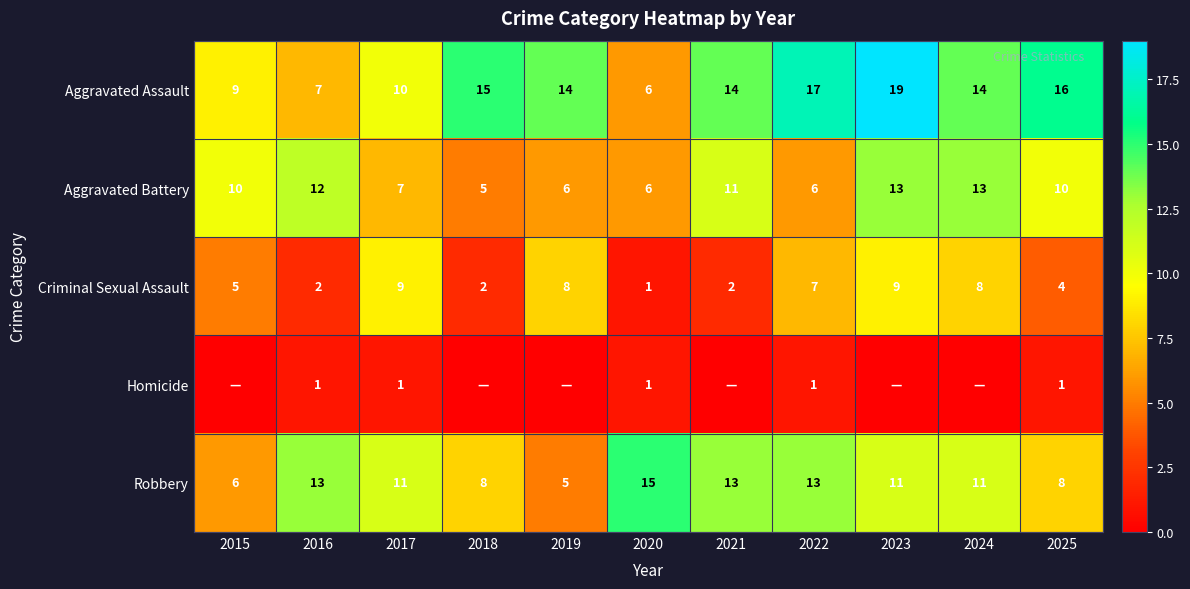

At how many categories does at least one series exceed 0?

11